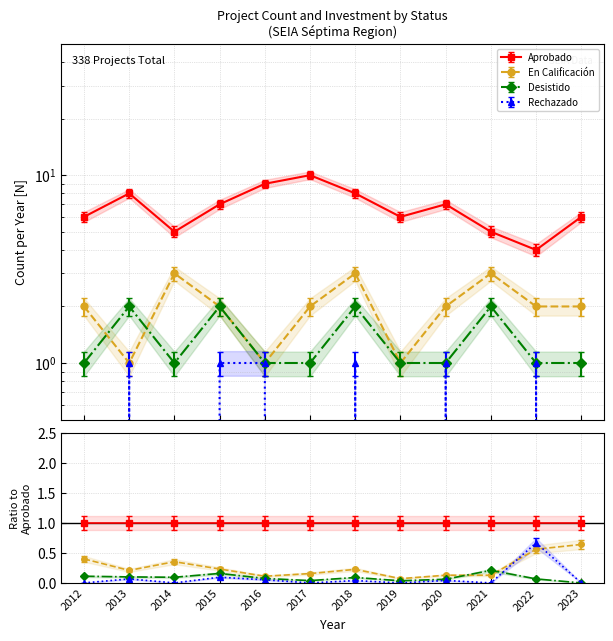

At which label does En Calificación first exceed 2?

2014